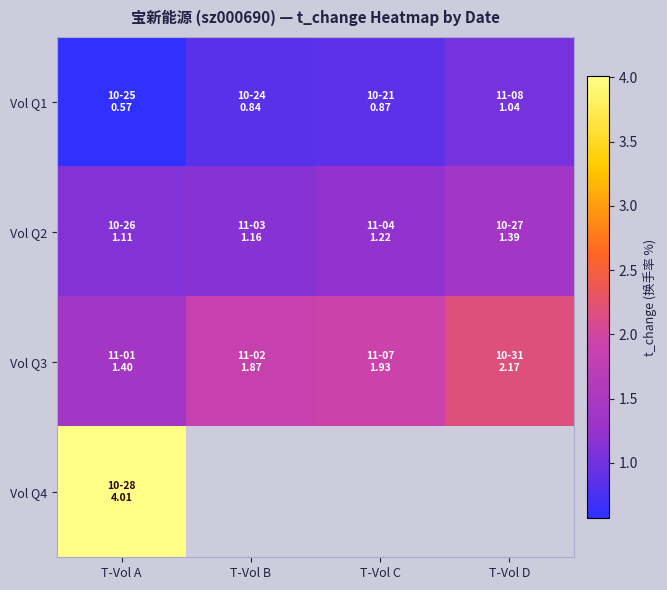

True or false: Vol Q3 has a value of 0.6 at T-Vol D.

False